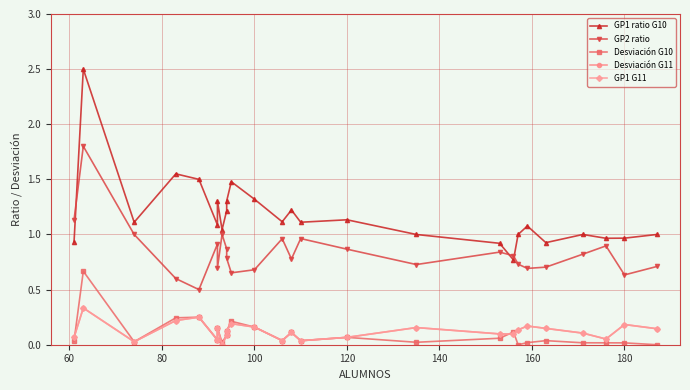

Reading left to right, transcribe all the data shown in this chart.

GP1 ratio G10: 0.9	2.5	1.1	1.6	1.5	1.1	1.3	1.0	1.2	1.3	1.5	1.3	1.1	1.2	1.1	1.1	1.0	0.9	0.8	1.0	1.1	0.9	1.0	1.0	1.0	1.0
GP2 ratio: 1.1	1.8	1.0	0.6	0.5	0.9	0.7	1.0	0.9	0.8	0.7	0.7	1.0	0.8	1.0	0.9	0.7	0.8	0.8	0.7	0.7	0.7	0.8	0.9	0.6	0.7
Desviación G10: 0.0	0.7	0.0	0.2	0.2	0.0	0.2	0.0	0.1	0.1	0.2	0.2	0.0	0.1	0.0	0.1	0.0	0.1	0.1	0.0	0.0	0.0	0.0	0.0	0.0	0.0
Desviación G11: 0.1	0.3	0.0	0.2	0.2	0.0	0.2	0.0	0.1	0.1	0.2	0.2	0.0	0.1	0.0	0.1	0.2	0.1	0.1	0.1	0.2	0.1	0.1	0.1	0.2	0.1
GP1 G11: 0.1	0.3	0.0	0.2	0.2	0.0	0.2	0.0	0.1	0.1	0.2	0.2	0.0	0.1	0.0	0.1	0.2	0.1	0.1	0.1	0.2	0.1	0.1	0.1	0.2	0.1